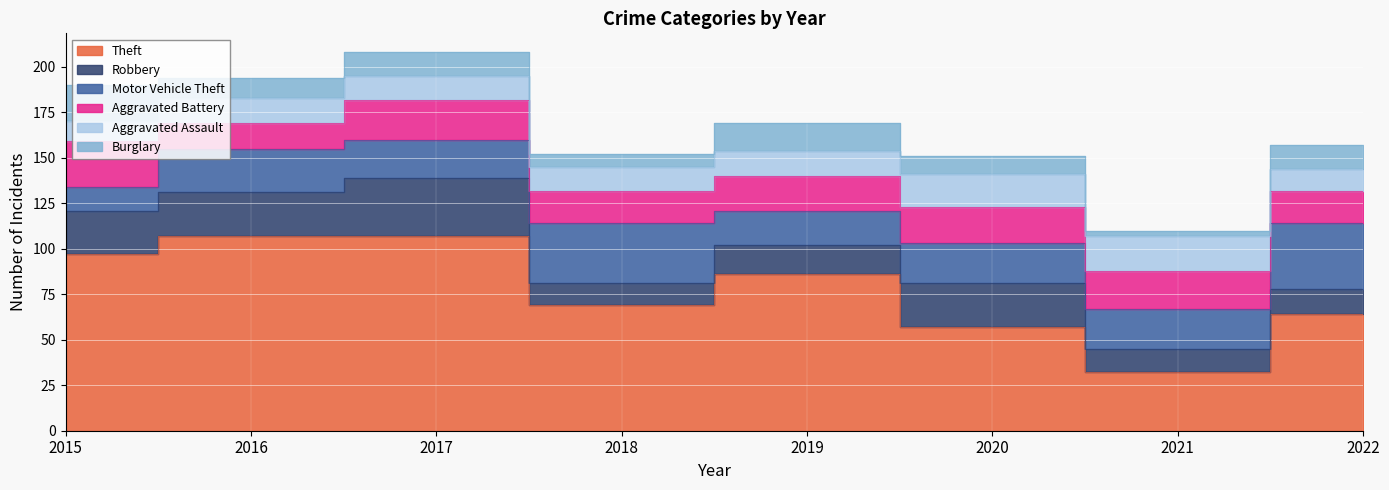

In Theft, how many points are lower than both neighbors (excluding endpoints)?

2